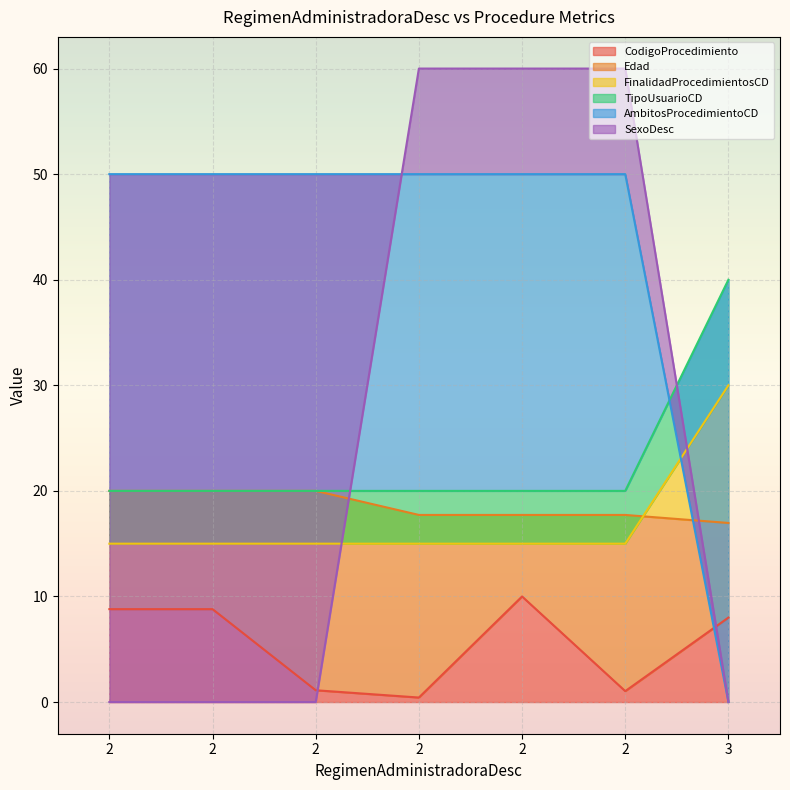

Rank the categories by Edad value from lowest to highest.

3, 2, 2, 2, 2, 2, 2